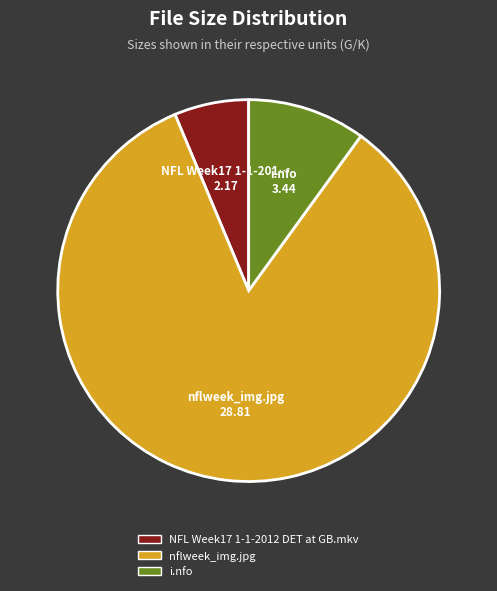

Is i.nfo the majority of the pie?

No